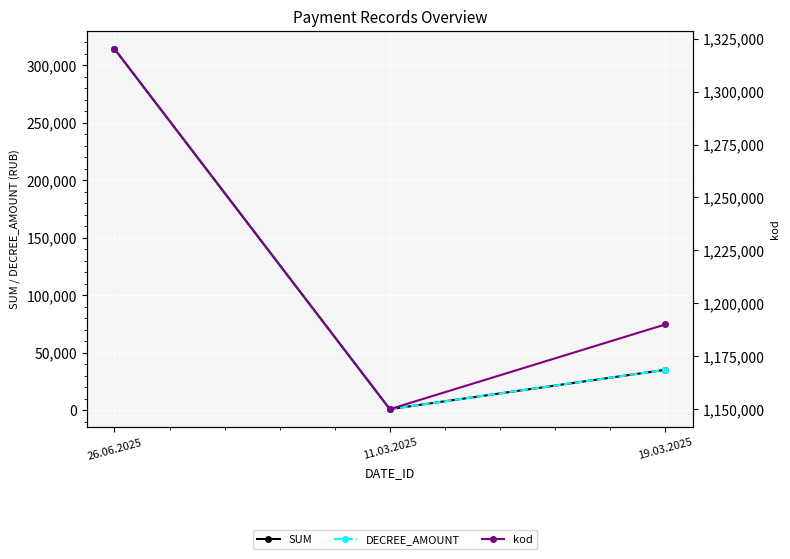

Which label corresponds to the largest value in the chart?

26.06.2025